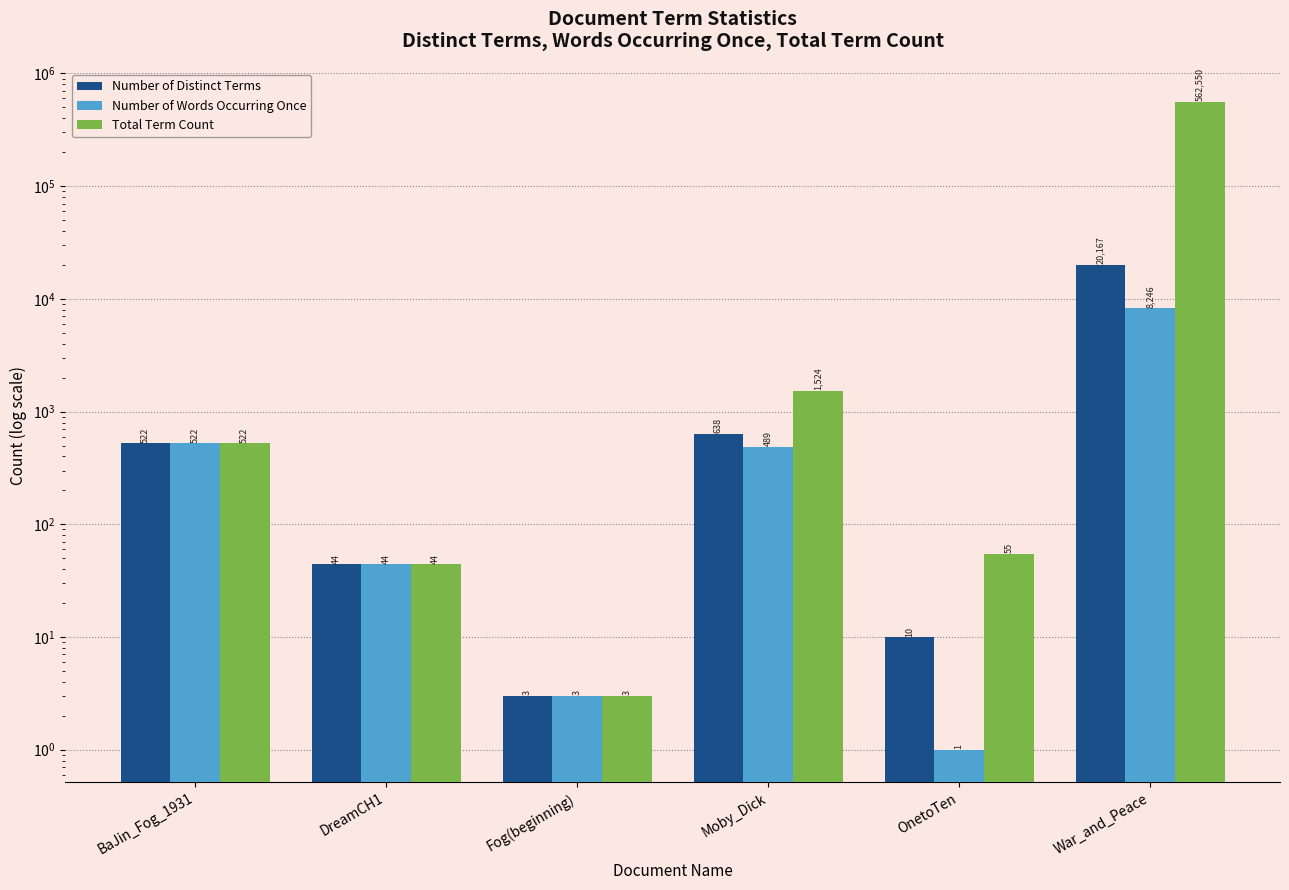

Is the value of Number of Distinct Terms at War_and_Peace greater than the value of Number of Words Occurring Once at DreamCH1?

Yes